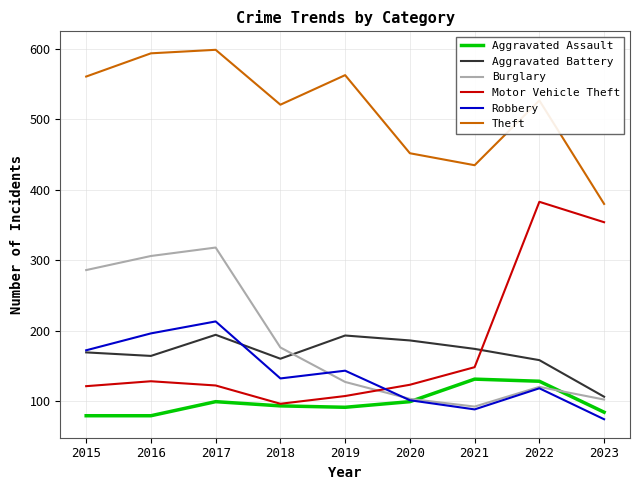

At which label is Burglary closest to 205?

2018